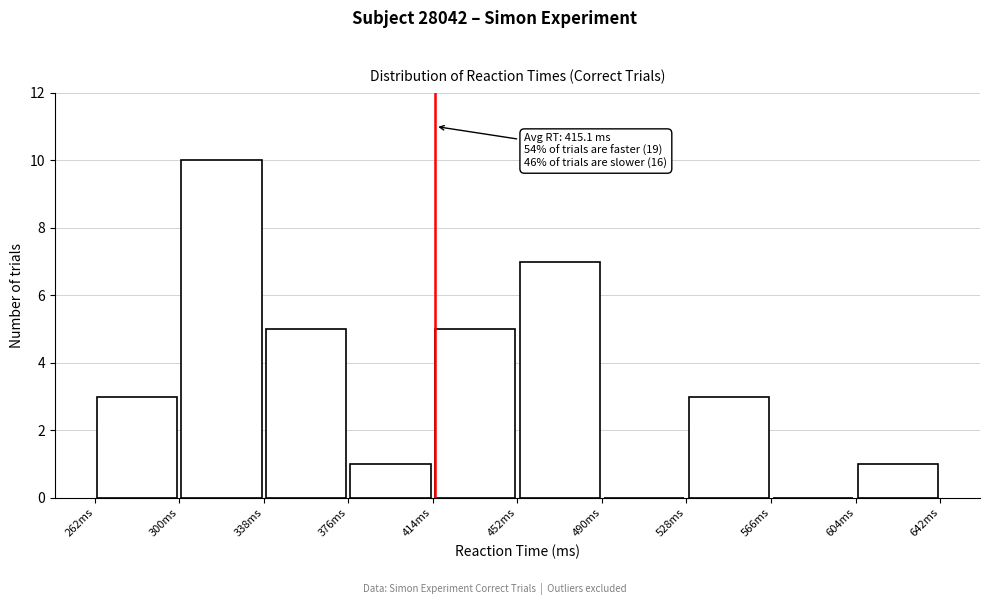

Which range on the x-axis has the tallest bar?

300 to 338